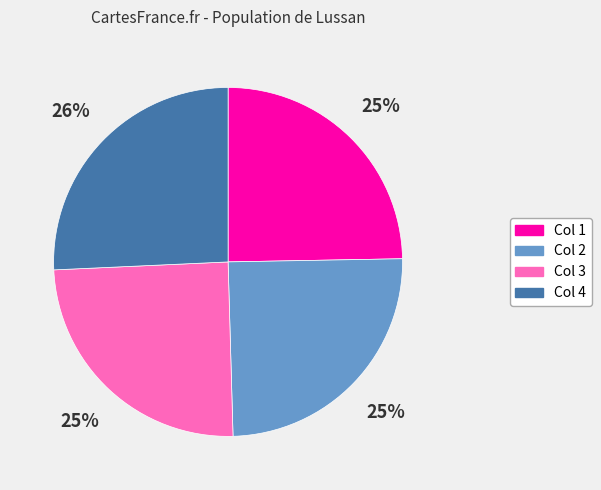

To the nearest percent, what is the difference between the largest and smallest slice percentages?

1%